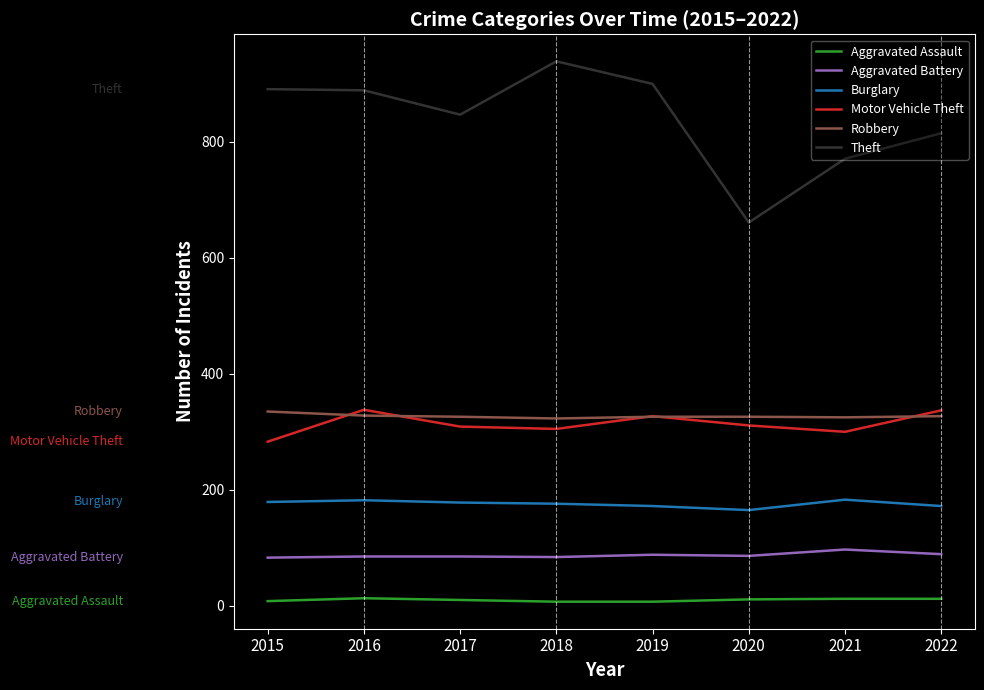

What is the sum of the Aggravated Battery values at 2017 and 2019?

173